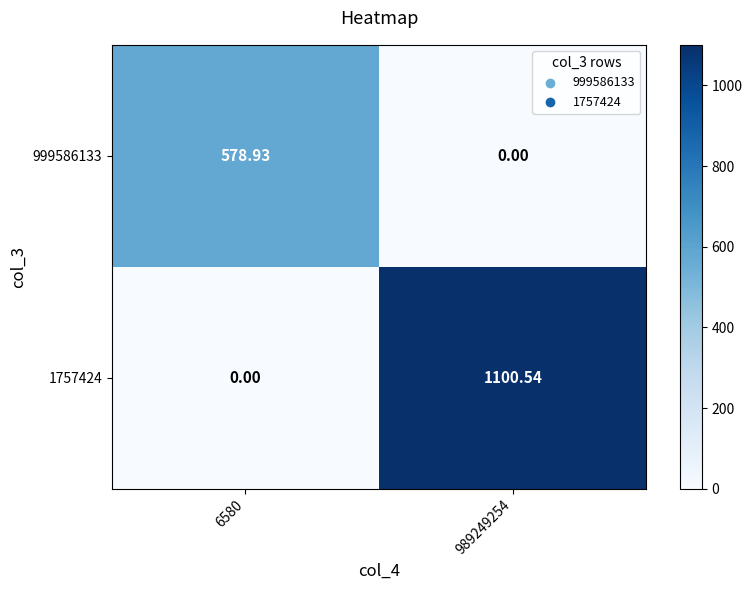

Between 6580 and 989249254, which is larger?

6580